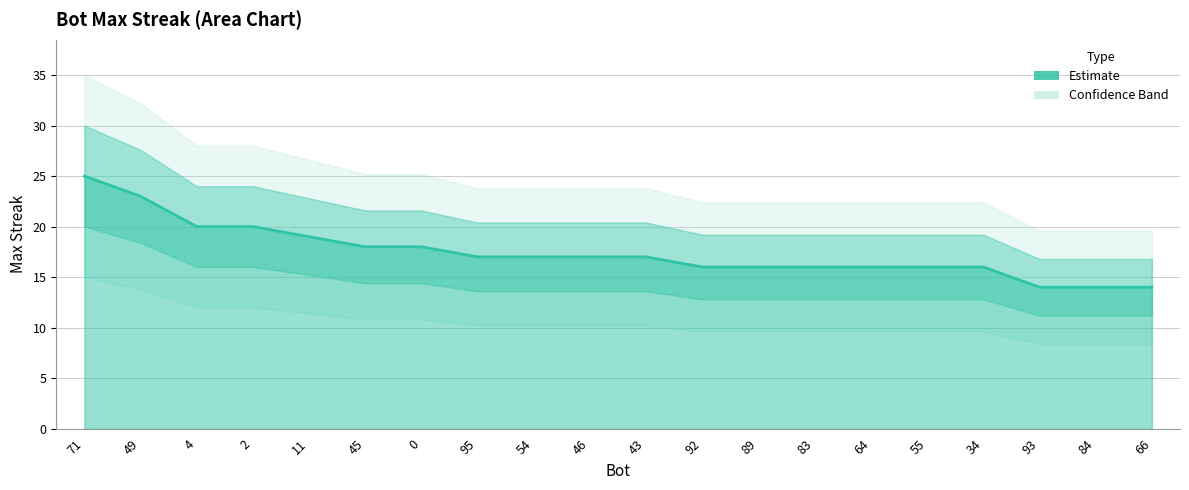

Rank the categories by value from lowest to highest.

93, 84, 66, 92, 89, 83, 64, 55, 34, 95, 54, 46, 43, 45, 0, 11, 4, 2, 49, 71